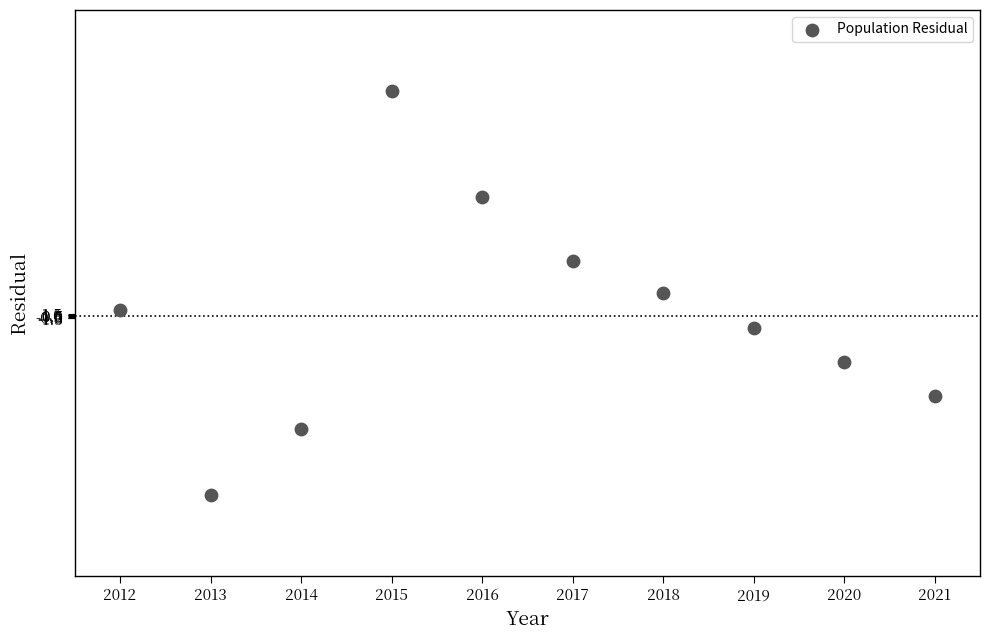

What is the average X value?

2016.5